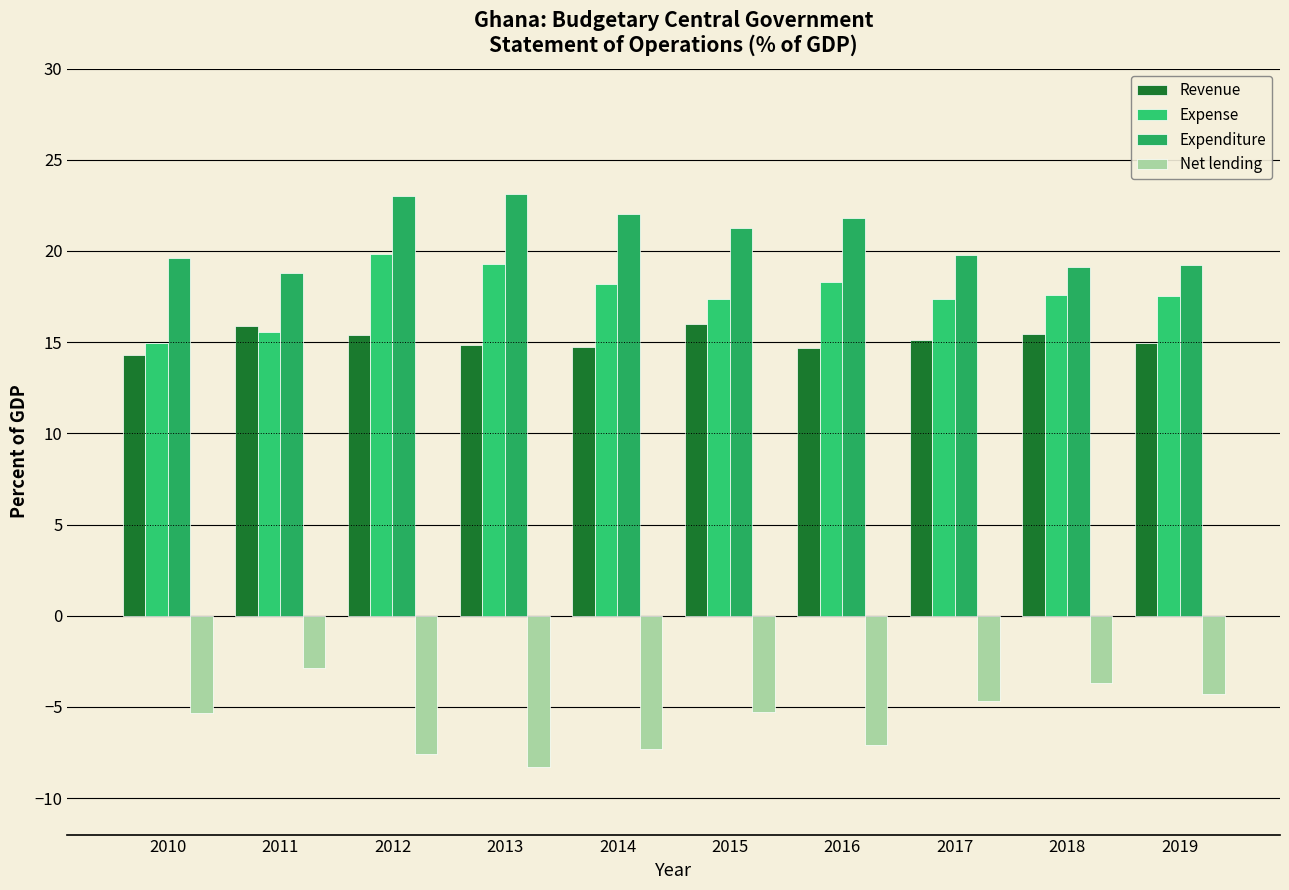

Reading left to right, what are all the values shown in this chart?

Revenue: 14.3	15.9	15.4	14.8	14.7	16.0	14.7	15.1	15.4	15.0
Expense: 15.0	15.5	19.8	19.3	18.2	17.4	18.3	17.4	17.6	17.5
Expenditure: 19.6	18.8	23.0	23.1	22.0	21.3	21.8	19.8	19.1	19.2
Net lending: -5.3	-2.9	-7.6	-8.3	-7.3	-5.3	-7.1	-4.7	-3.7	-4.3